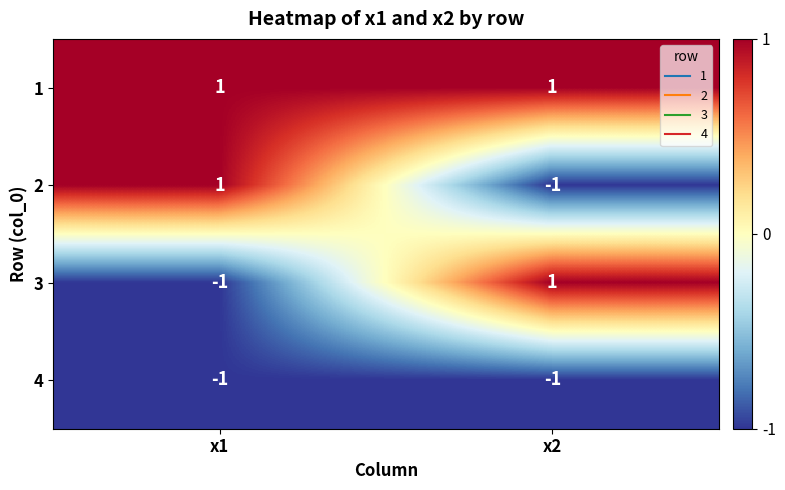

Reading left to right, transcribe all the data shown in this chart.

1: x1=1	x2=1
2: x1=1	x2=-1
3: x1=-1	x2=1
4: x1=-1	x2=-1